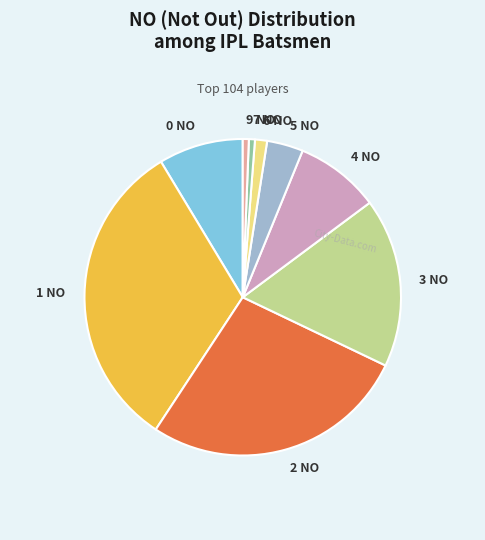

Does any single category account for the majority?

No